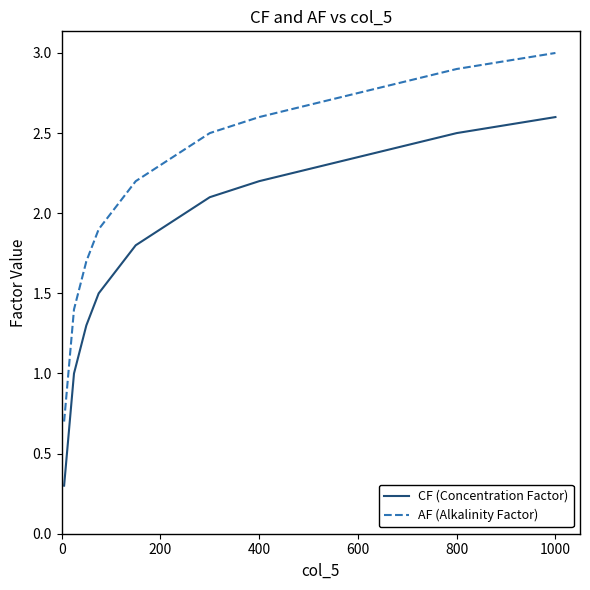

True or false: CF (Concentration Factor) has more than 1 points higher than both neighbors.

False